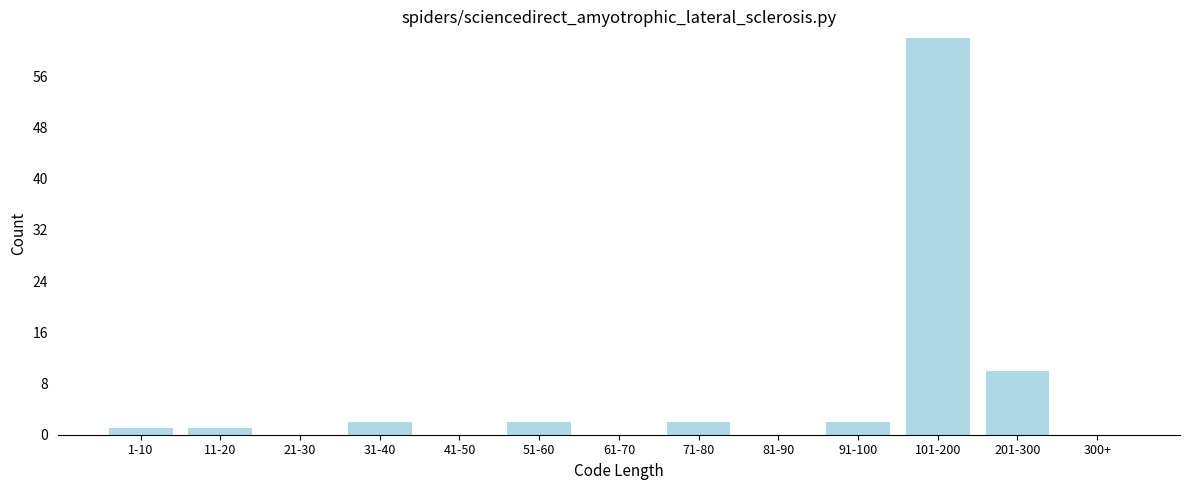

Reading left to right, transcribe all the data shown in this chart.

1-10=1	11-20=1	21-30=0	31-40=2	41-50=0	51-60=2	61-70=0	71-80=2	81-90=0	91-100=2	101-200=62	201-300=10	300+=0